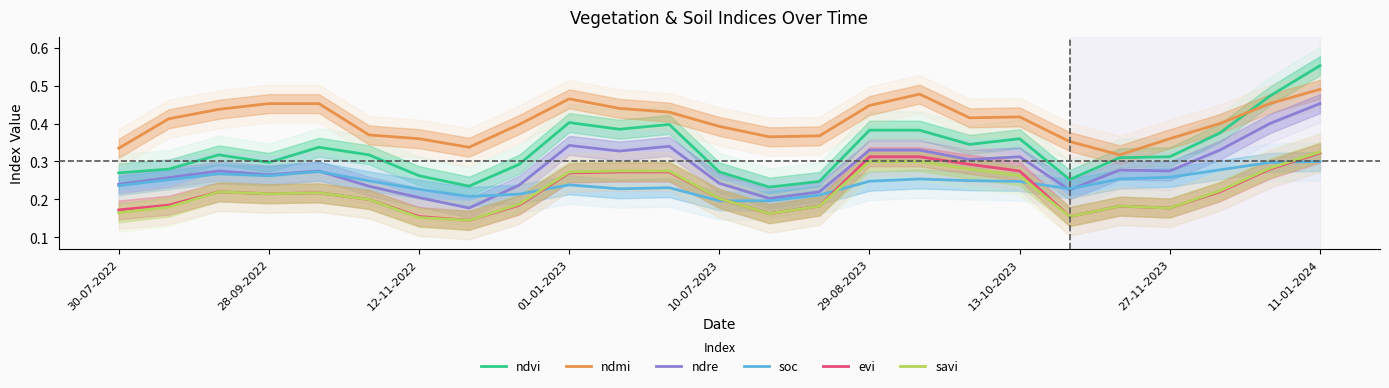

Which category has the highest value in the ndvi series?

11-01-2024